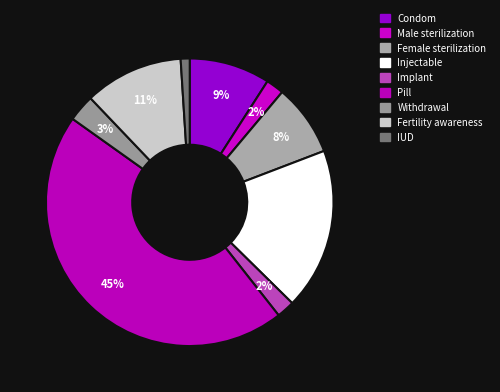

What percentage is the Withdrawal slice, to the nearest percent?

3%